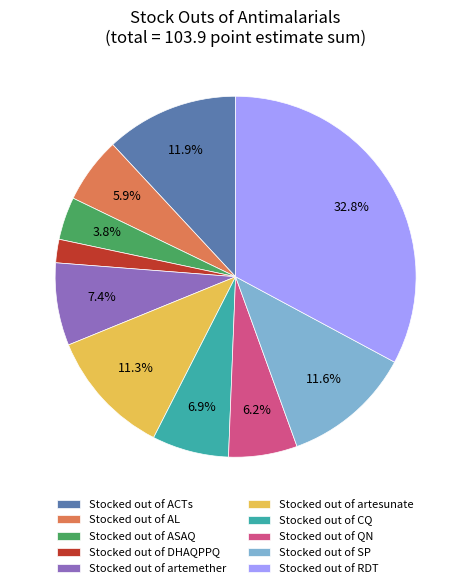

Which category has the biggest portion of the pie?

Stocked out of RDT